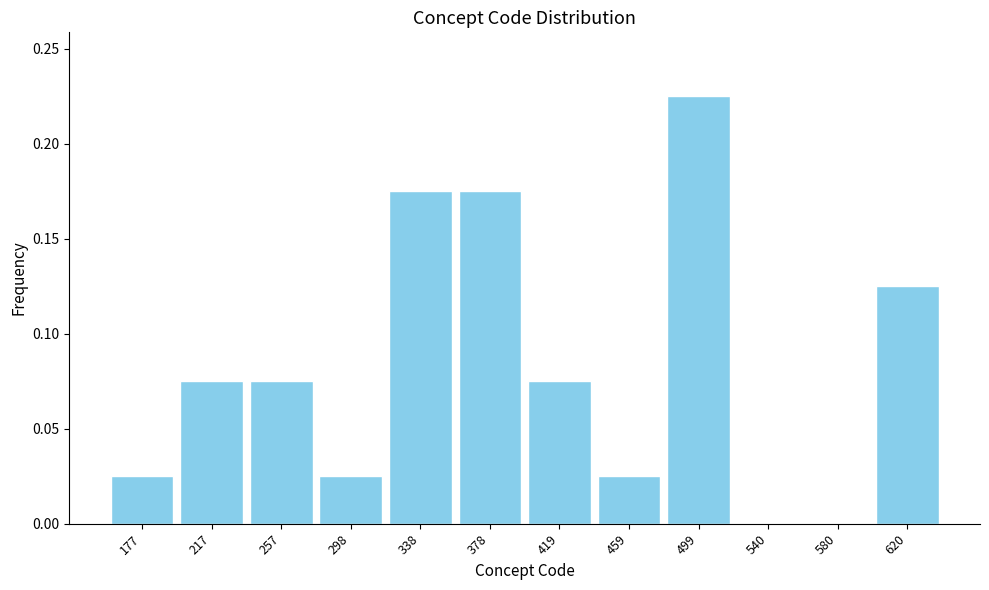

What is the sum of all values?

1.0